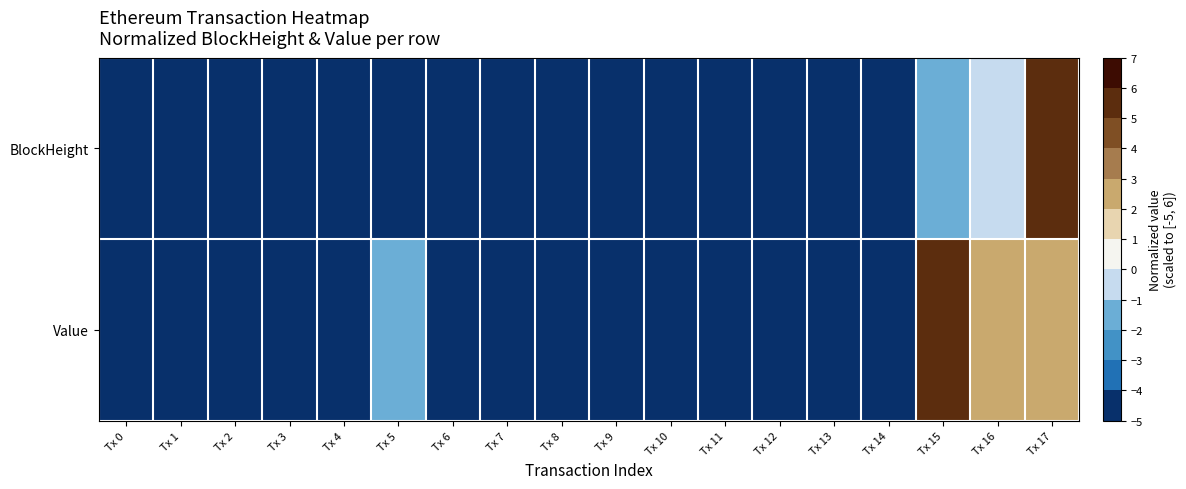

At how many categories does at least one series exceed 3?

2